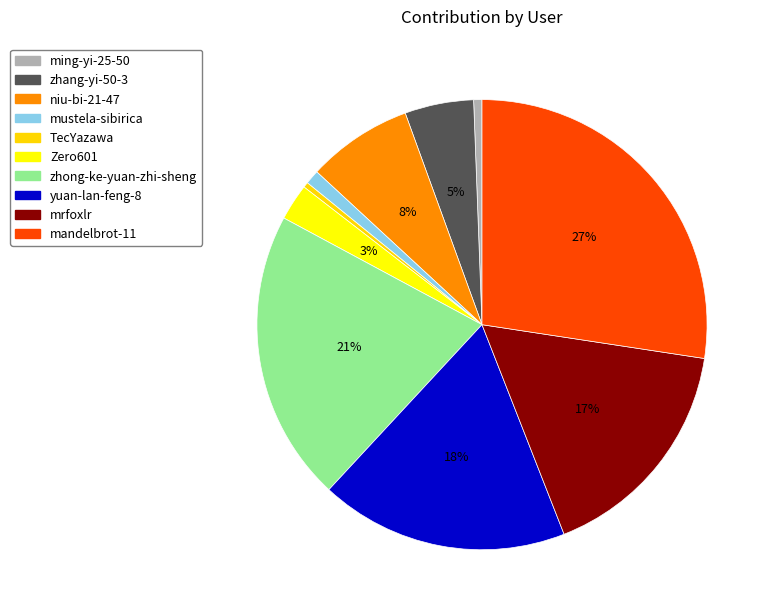

Does any single category account for the majority?

No